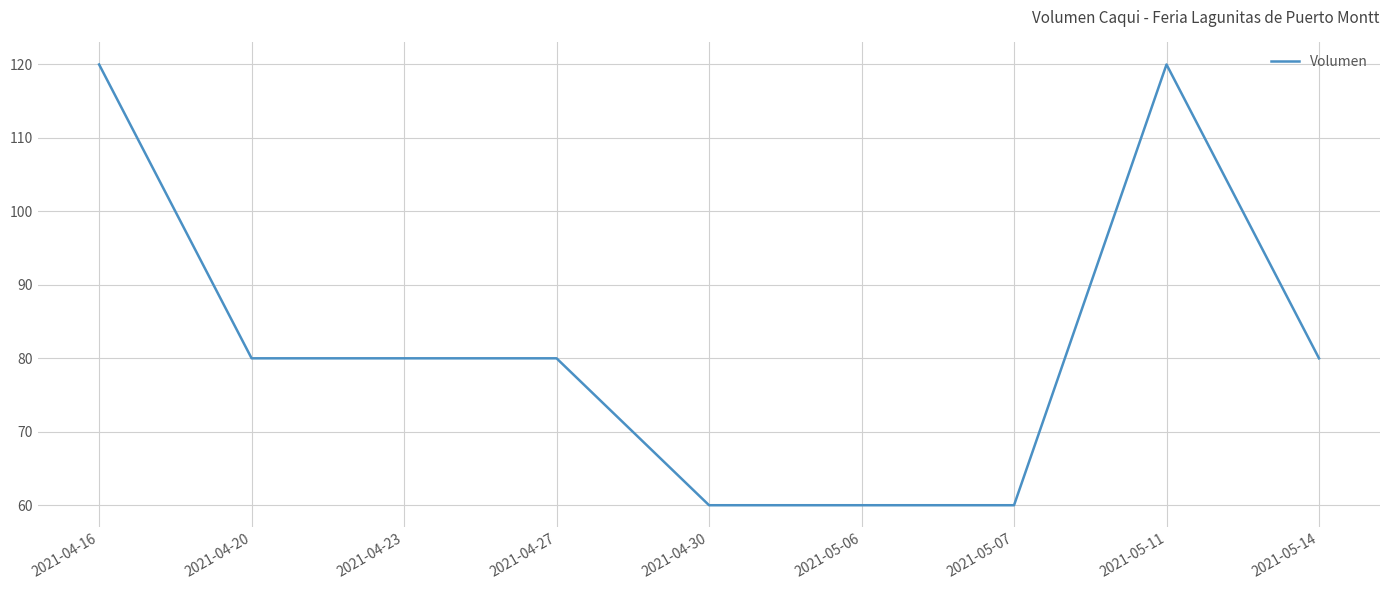

How many distinct data groups are displayed?

1